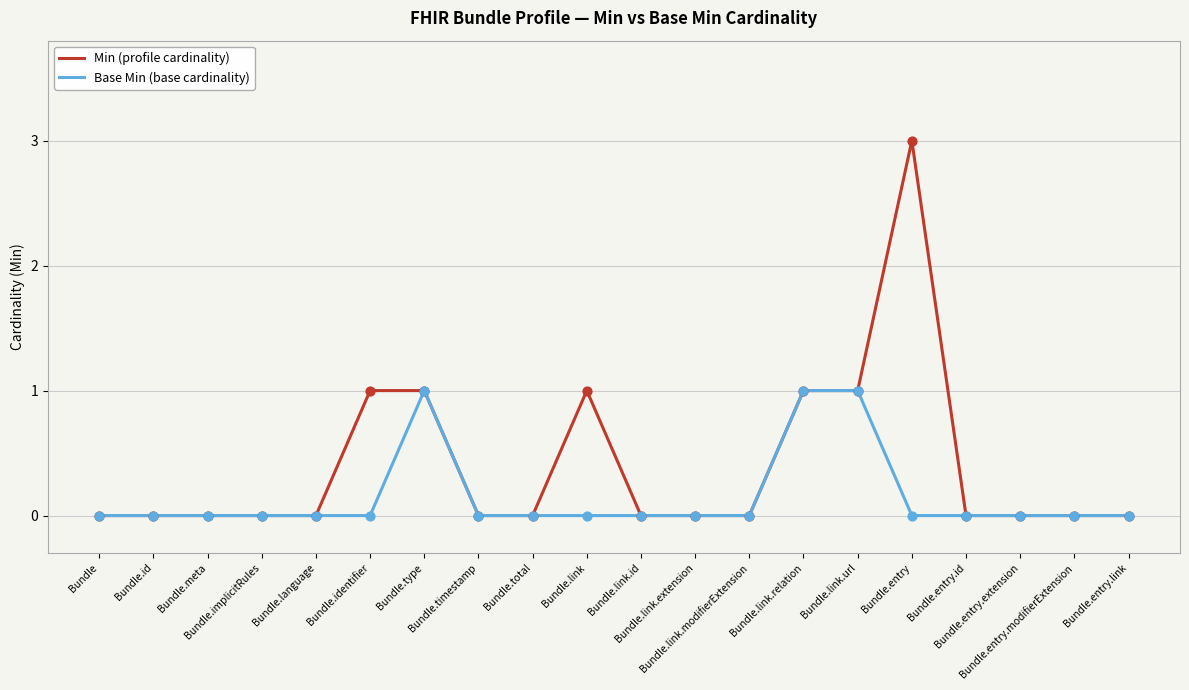

Which series has the widest spread of values?

Min (profile cardinality)